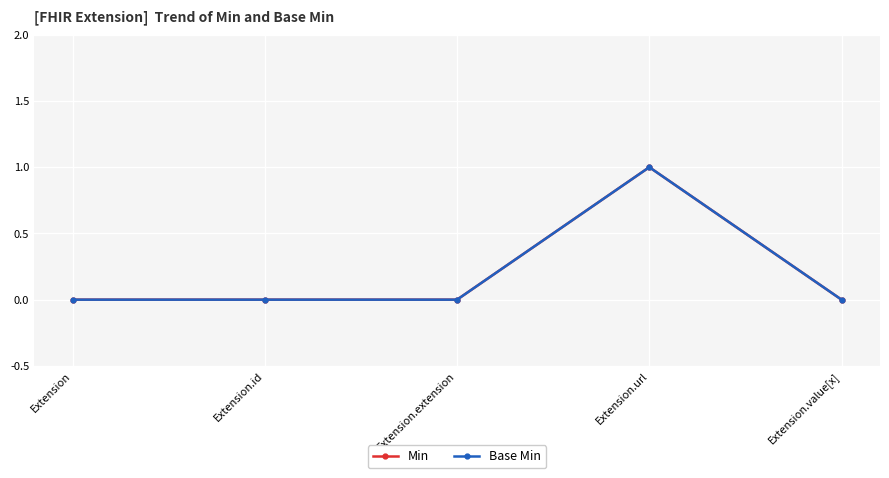

Does the chart display data point markers on the line(s)?

Yes